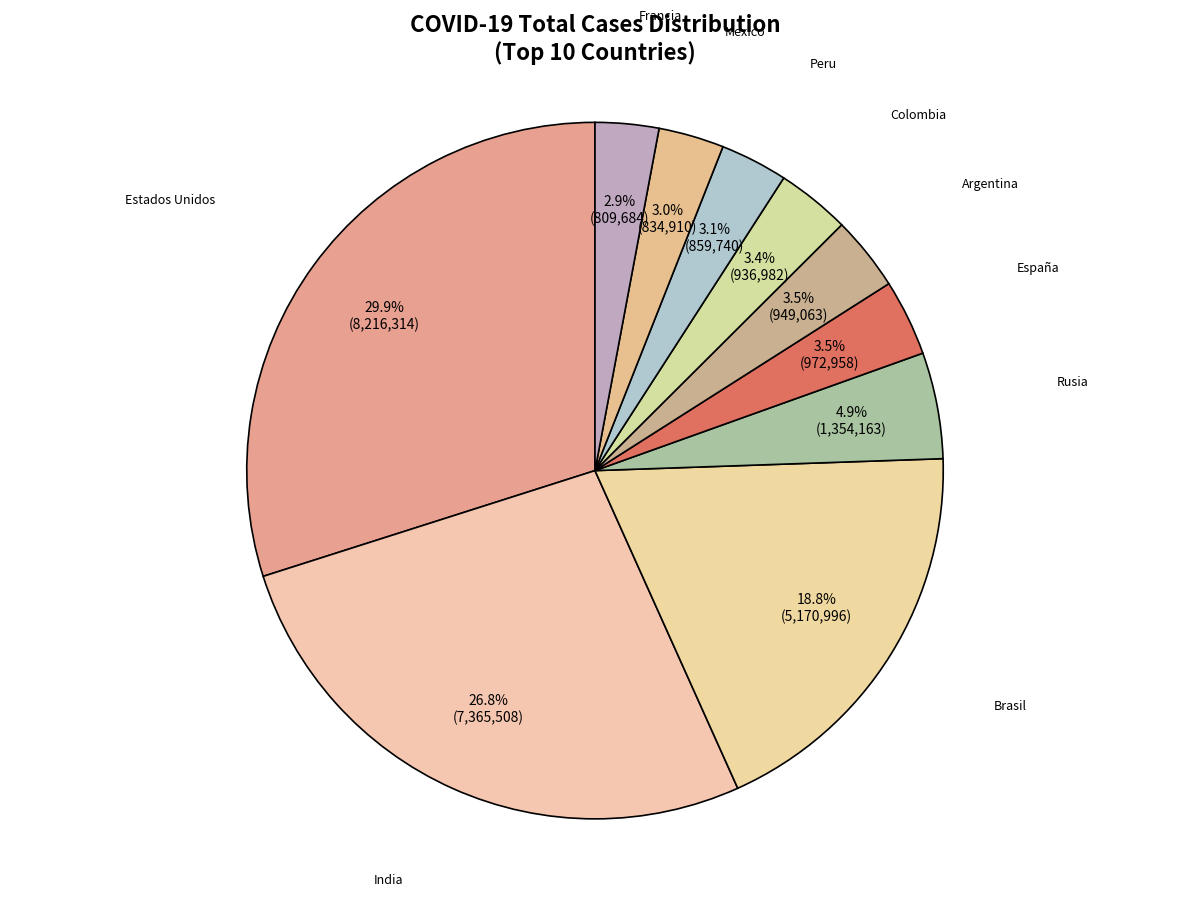

Does Argentina account for over 50% of the chart?

No